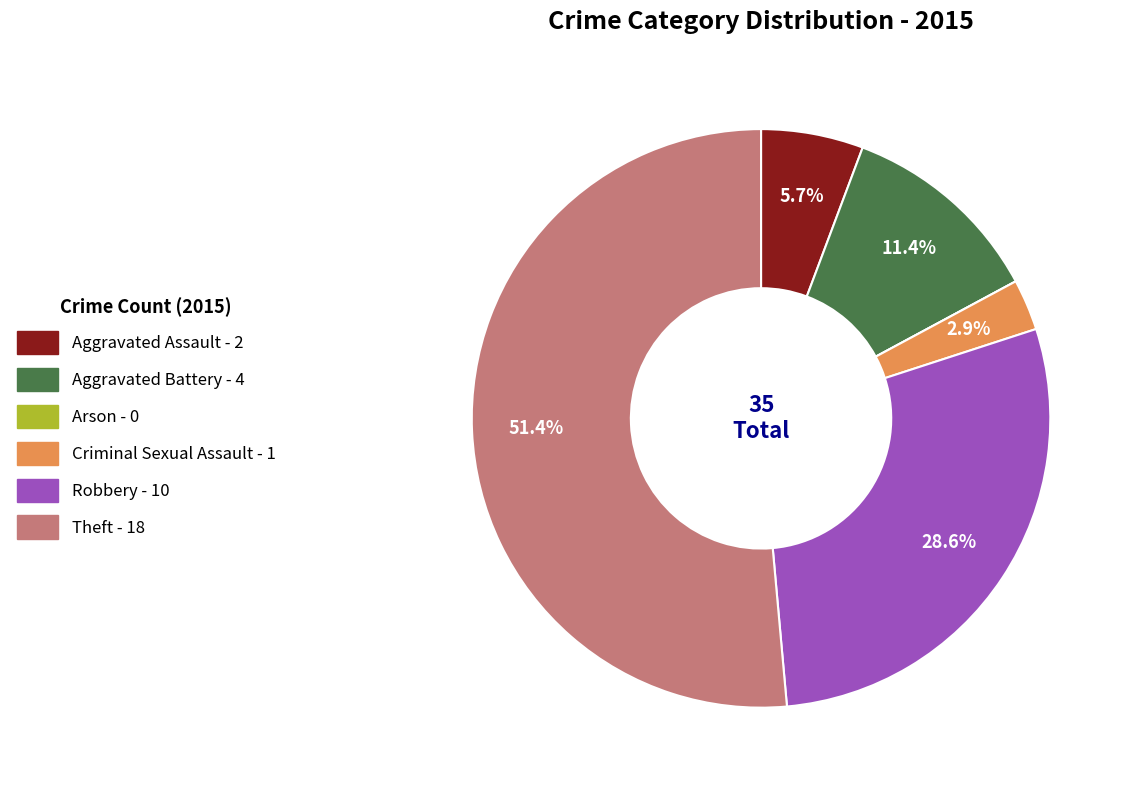

To the nearest percent, what percentage of the pie is Theft?

51%